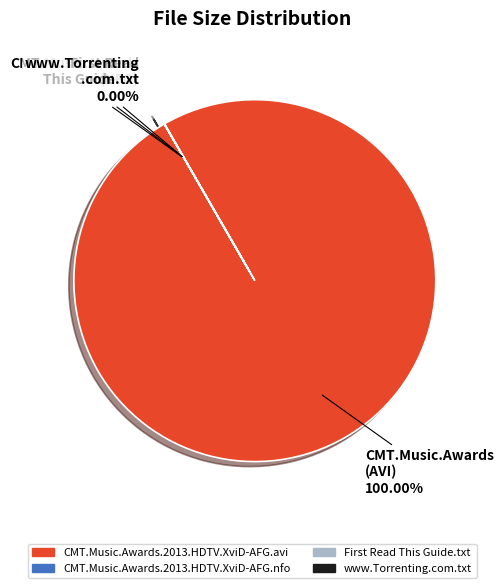

Which category has the biggest portion of the pie?

CMT.Music.Awards.2013.HDTV.XviD-AFG.avi